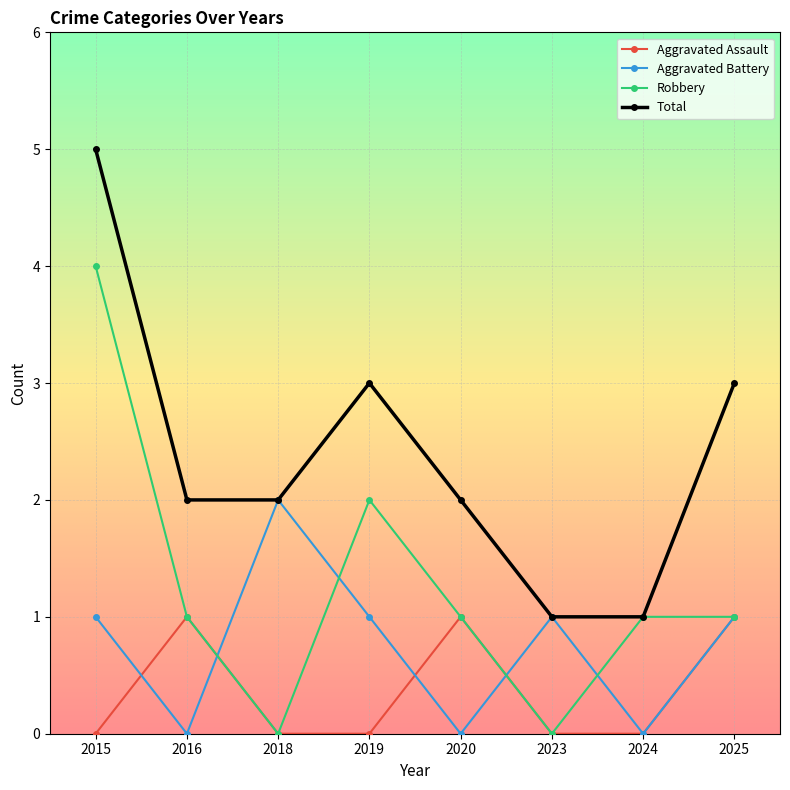

List the series in order of their peak value, lowest first.

Aggravated Assault, Aggravated Battery, Robbery, Total